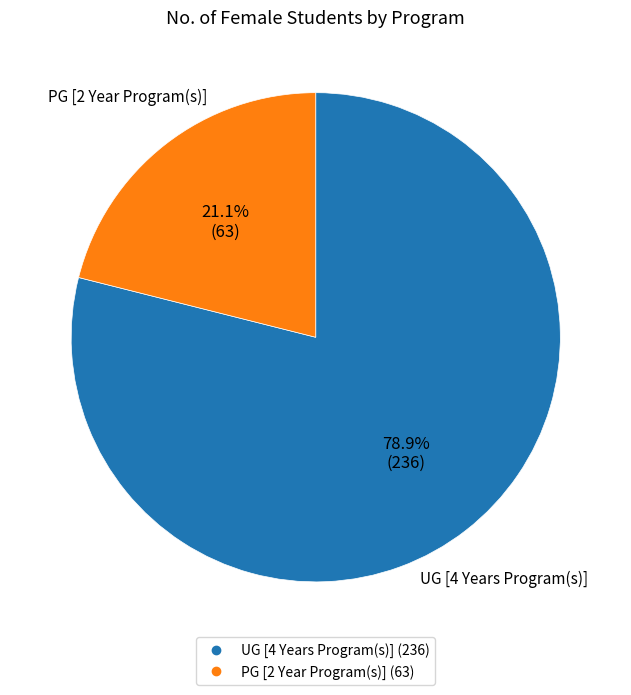

Combined, do PG [2 Year Program(s)] and UG [4 Years Program(s)] account for over 50%?

Yes